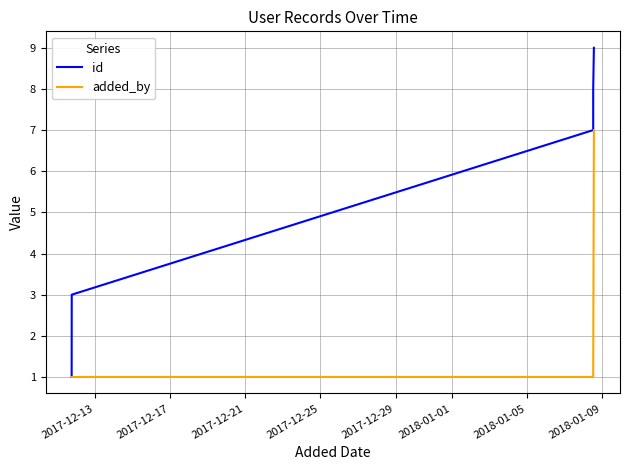

List the series in order of their overall mean, lowest first.

added_by, id